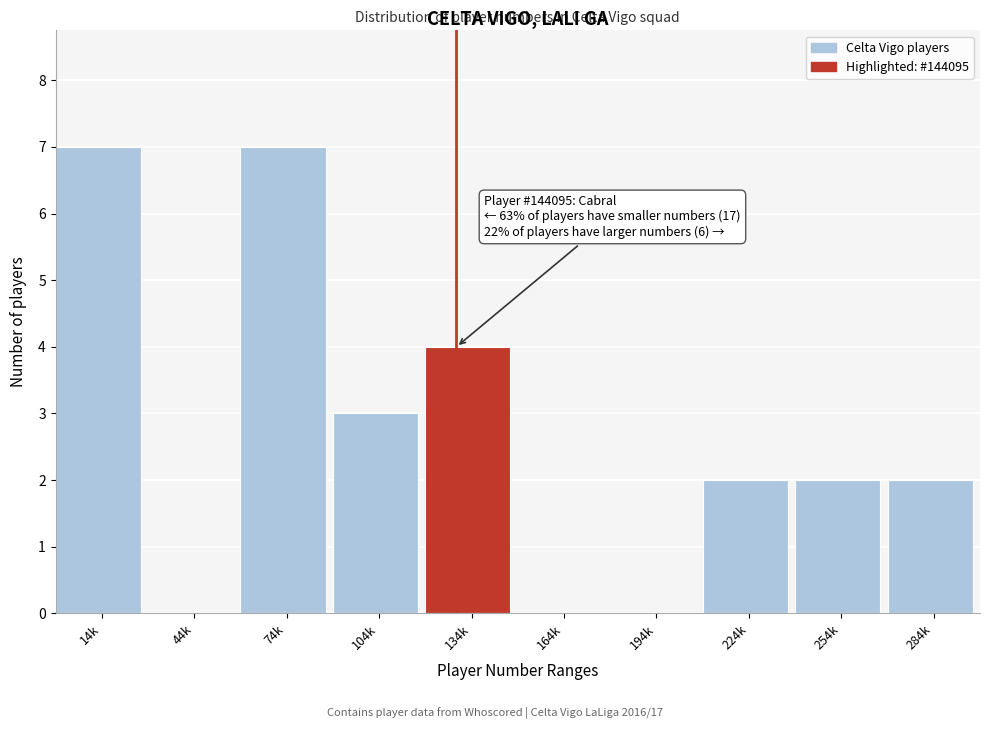

Reading left to right, list all the values displayed in this chart.

14k=7	44k=0	74k=7	104k=3	134k=4	164k=0	194k=0	224k=2	254k=2	284k=2